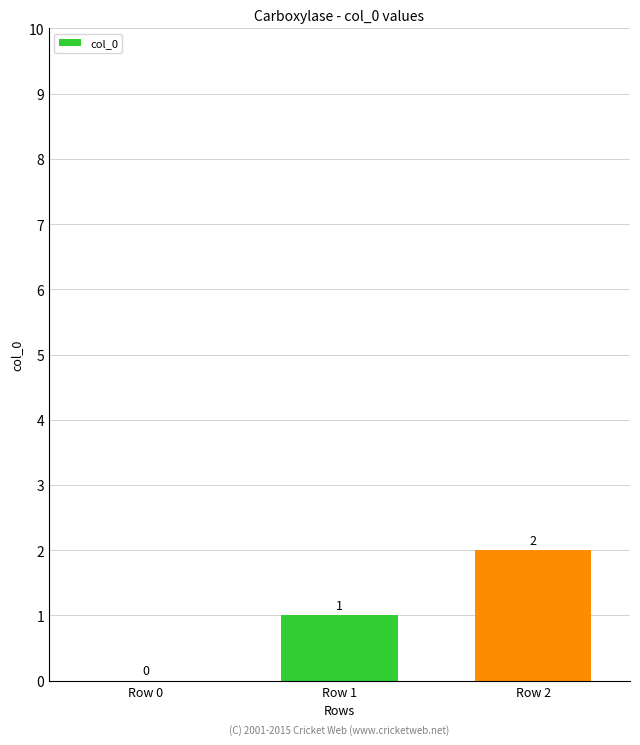

Where is the data nearest to the value 1?

Row 1